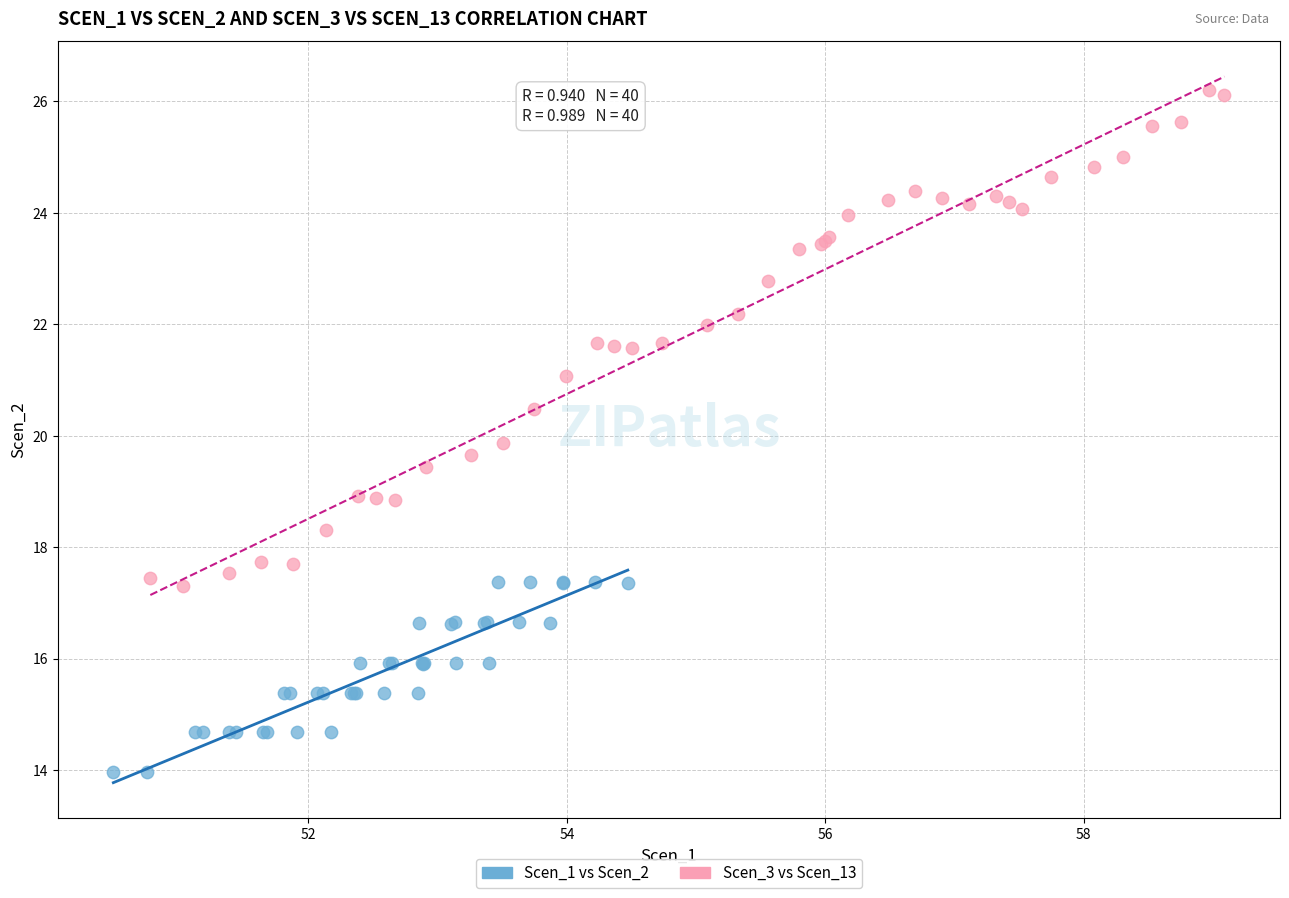

Which series contains the highest Y value?

Scen_3 vs Scen_13